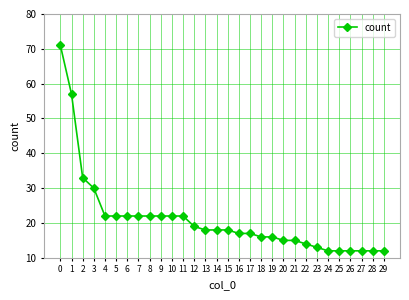

What is the maximum value shown in the chart?

71